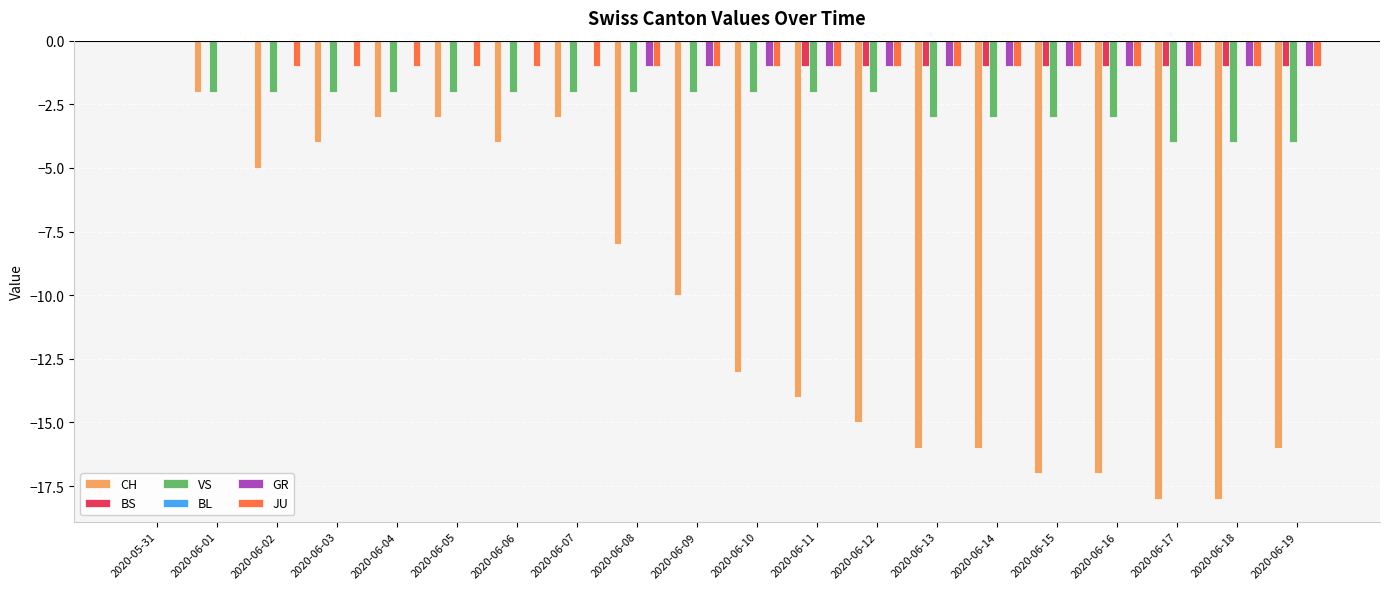

Which category has the highest value in the VS series?

2020-05-31